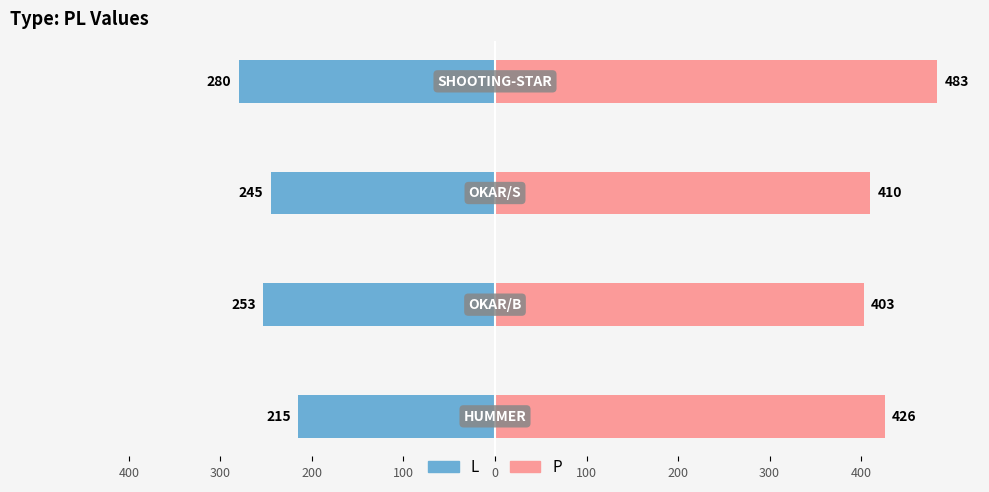

The L series shows -253 at 300. True or false?

True